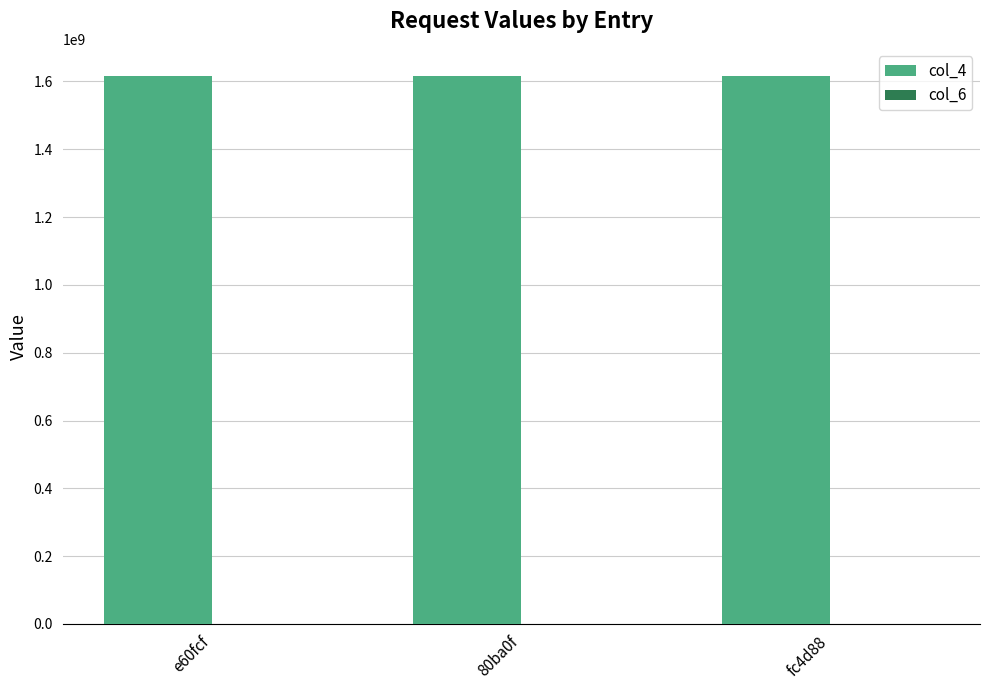

What is the greatest value displayed?

1615568675